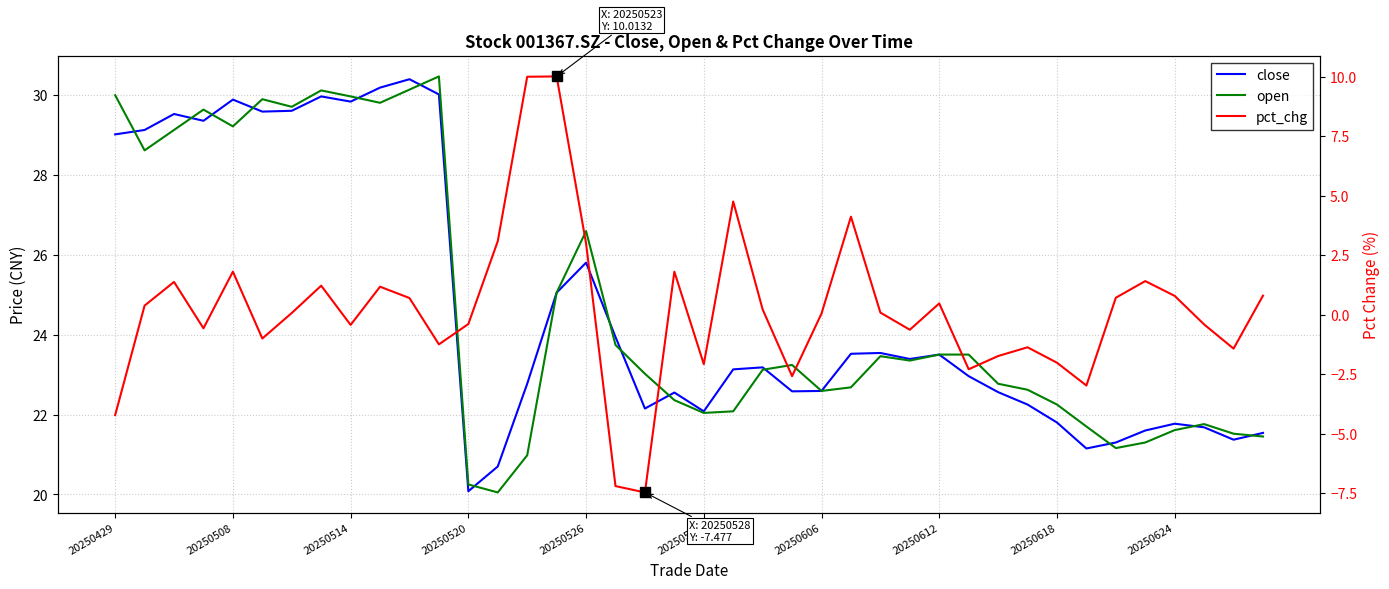

Reading left to right, transcribe all the data shown in this chart.

close: 29.0	29.1	29.5	29.4	29.9	29.6	29.6	30.0	29.8	30.2	30.4	30.0	20.1	20.7	22.8	25.1	25.8	23.9	22.1	22.6	22.1	23.1	23.2	22.6	22.6	23.5	23.5	23.4	23.5	23.0	22.6	22.2	21.8	21.1	21.3	21.6	21.8	21.7	21.4	21.5
open: 30.0	28.6	29.1	29.6	29.2	29.9	29.7	30.1	30.0	29.8	30.1	30.5	20.2	20.1	21.0	25.1	26.6	23.7	23.0	22.4	22.0	22.1	23.1	23.2	22.6	22.7	23.5	23.4	23.5	23.5	22.8	22.6	22.2	21.7	21.2	21.3	21.6	21.8	21.5	21.4
pct_chg: -4.2	0.4	1.4	-0.6	1.8	-1.0	0.1	1.2	-0.4	1.2	0.7	-1.3	-0.4	3.1	10.0	10.0	3.0	-7.2	-7.5	1.8	-2.1	4.8	0.2	-2.6	0.0	4.1	0.1	-0.6	0.5	-2.3	-1.7	-1.4	-2.0	-3.0	0.7	1.4	0.8	-0.4	-1.4	0.8